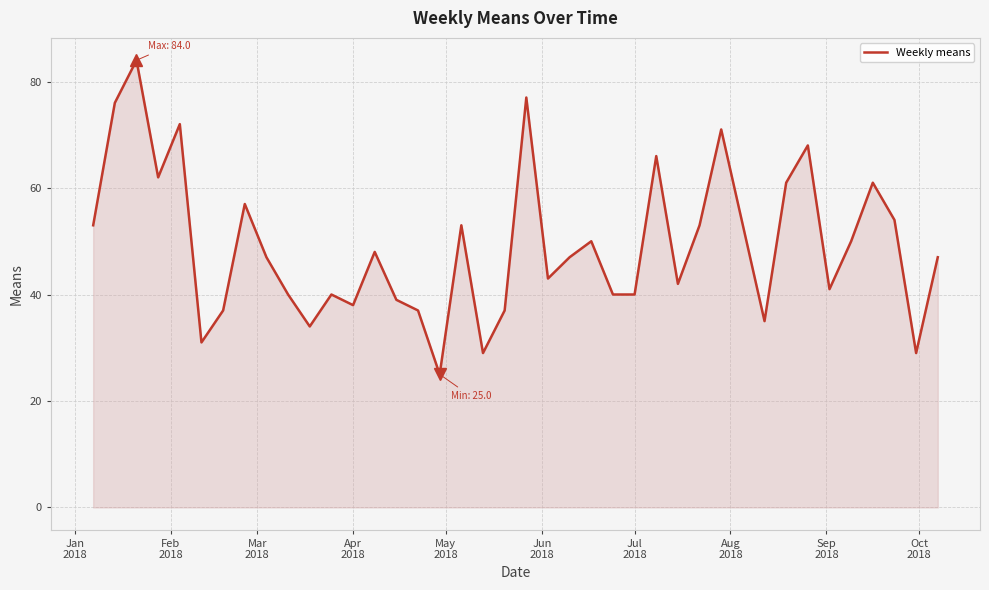

What is the average value?

49